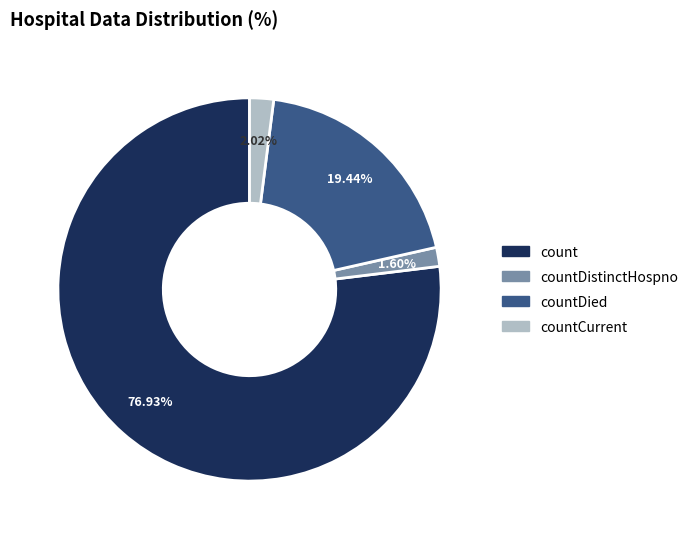

Is there a majority slice in this chart?

Yes